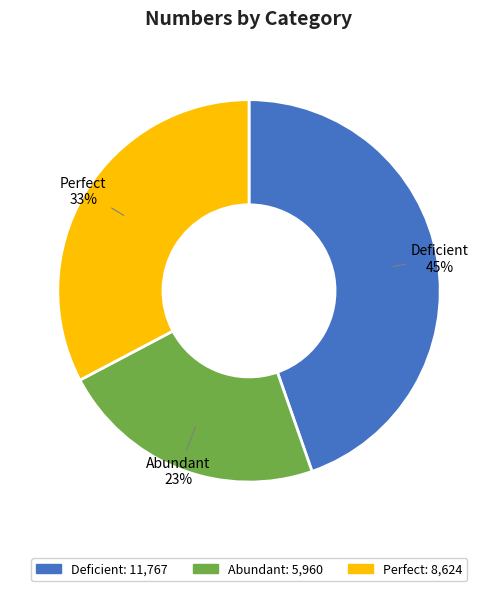

What is the ratio of the value at Perfect to the value at Deficient?

0.7